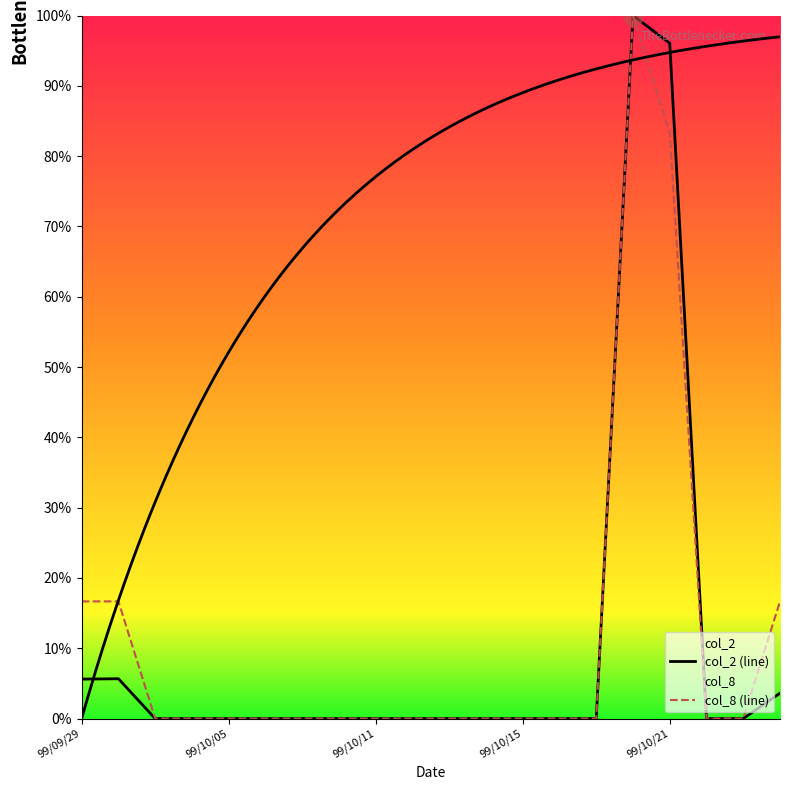

True or false: col_2 (line) and col_8 (line) intersect in this chart.

False